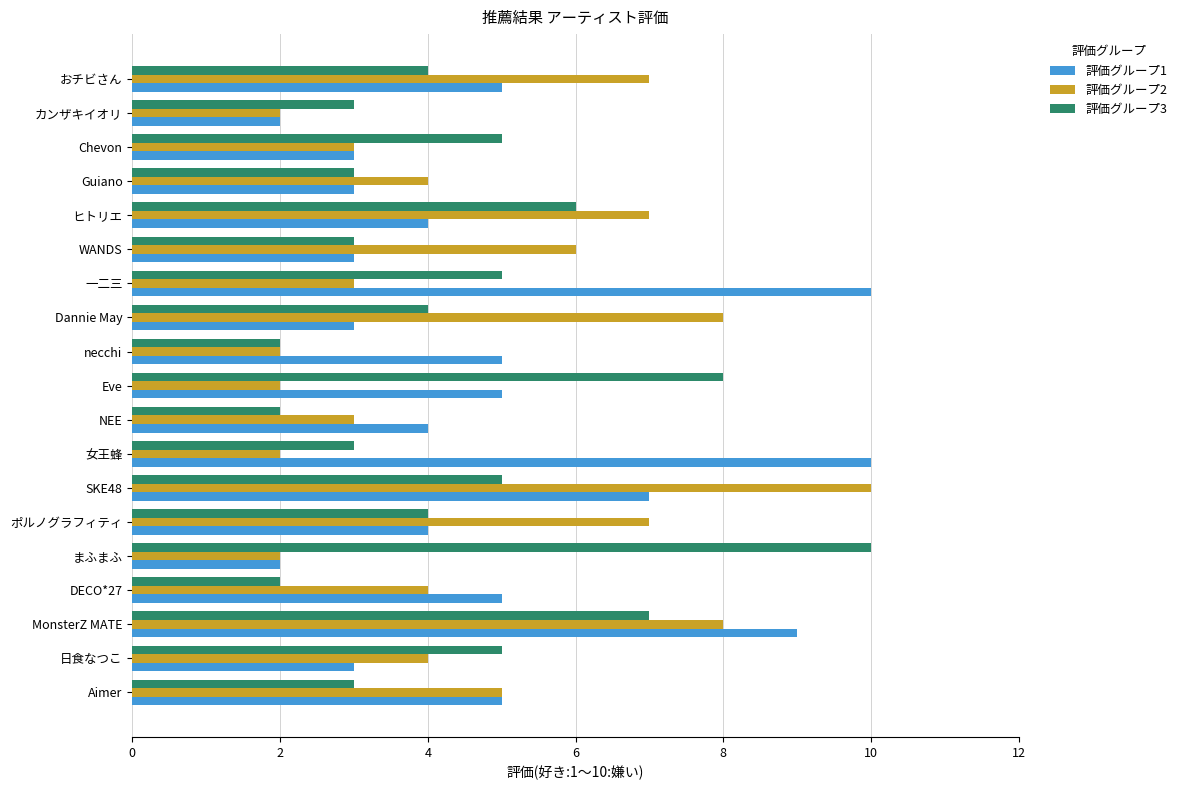

Rank the series by their average value, from highest to lowest.

評価グループ1, 評価グループ2, 評価グループ3